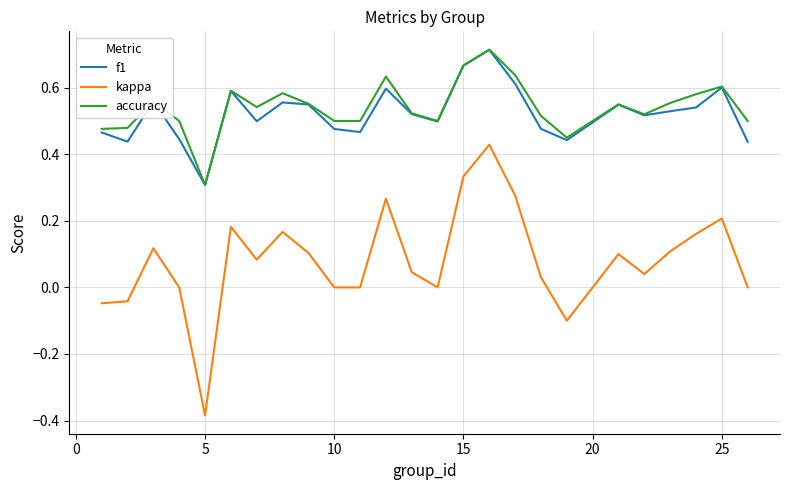

Which series has the largest range (max minus min)?

kappa